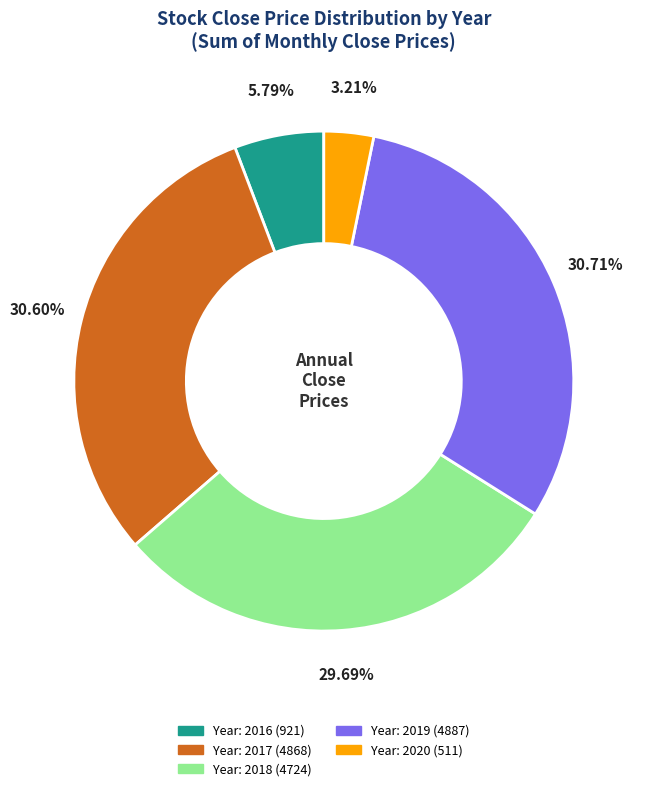

Is there any slice that represents more than half of the pie?

No